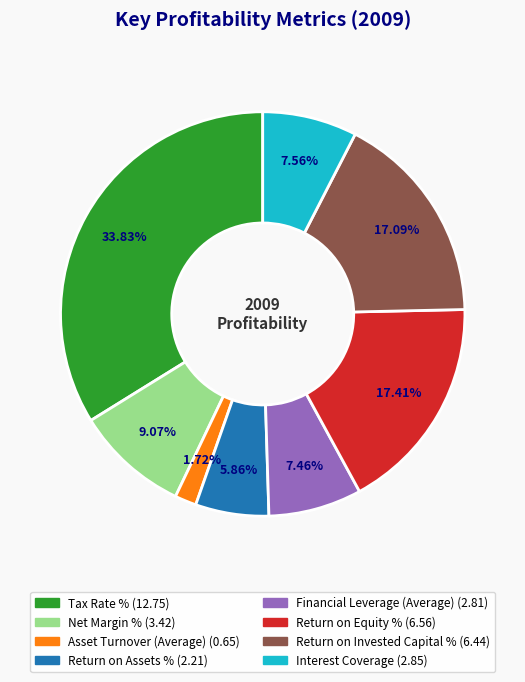

What is the largest slice in the pie chart?

Tax Rate %